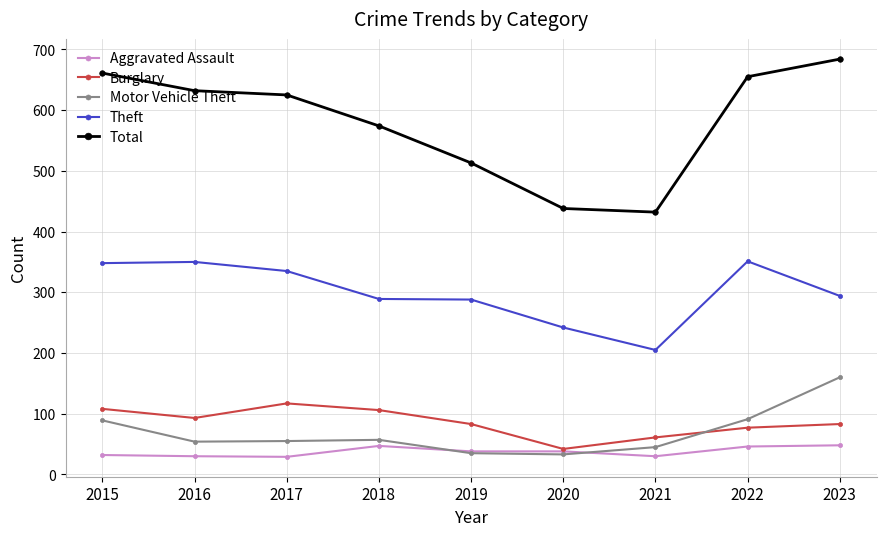

True or false: Burglary and Motor Vehicle Theft intersect in this chart.

True